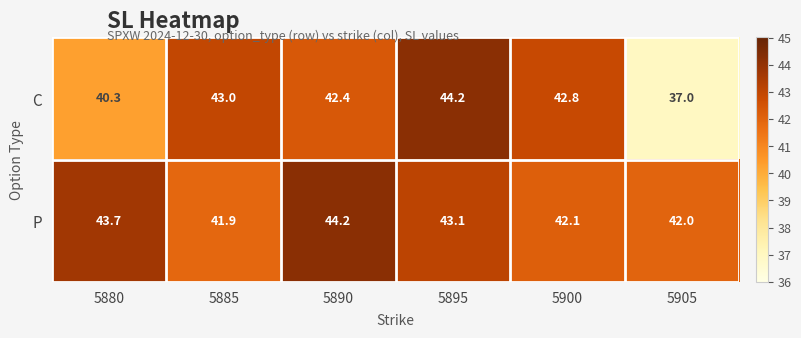

At which category is the sum across all series the highest?

5895